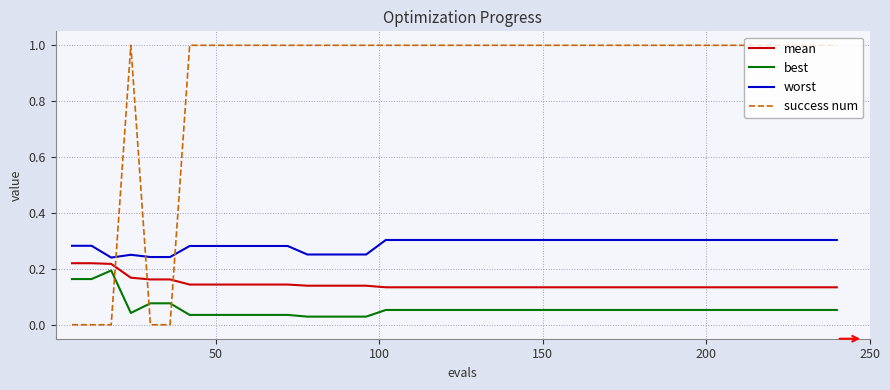

Which series has the largest total across all categories?

success num